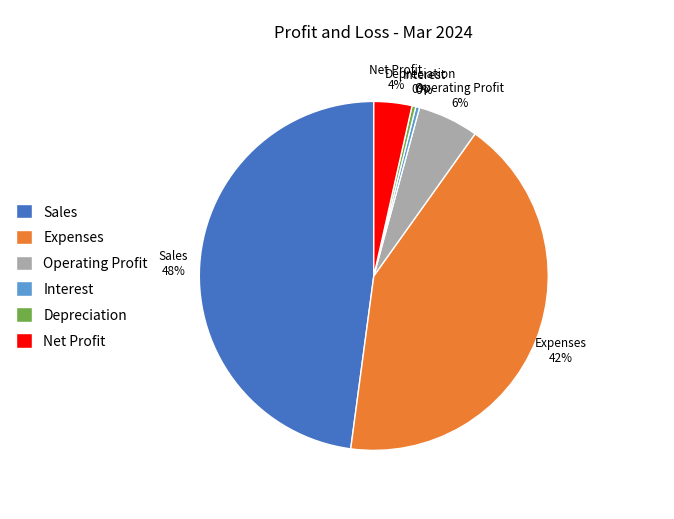

Which has a higher value, Operating Profit or Sales?

Sales